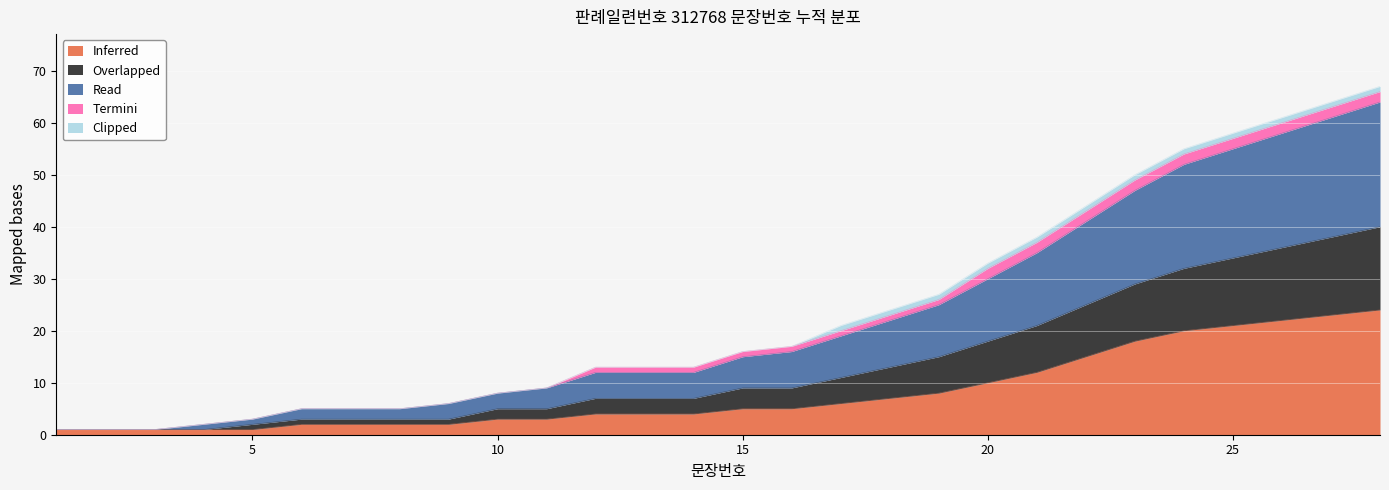

Where does the Inferred series first go above 5?

17